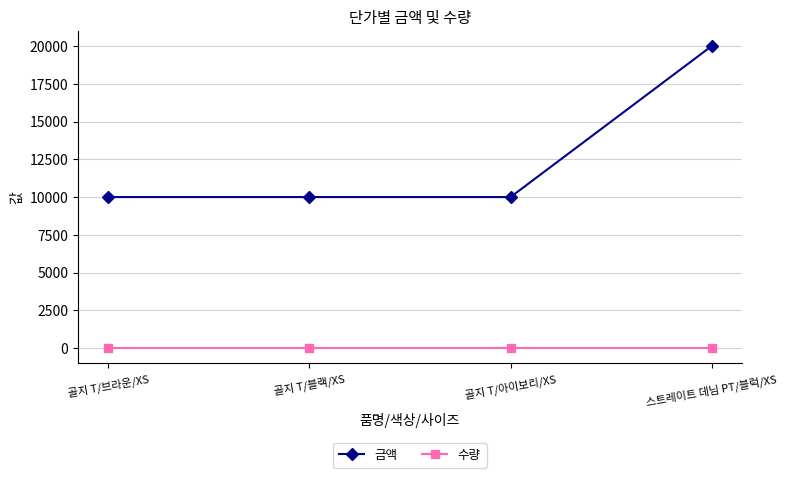

Reading left to right, extract all data points from this chart.

금액: 10000	10000	10000	20000
수량: 1	1	1	1